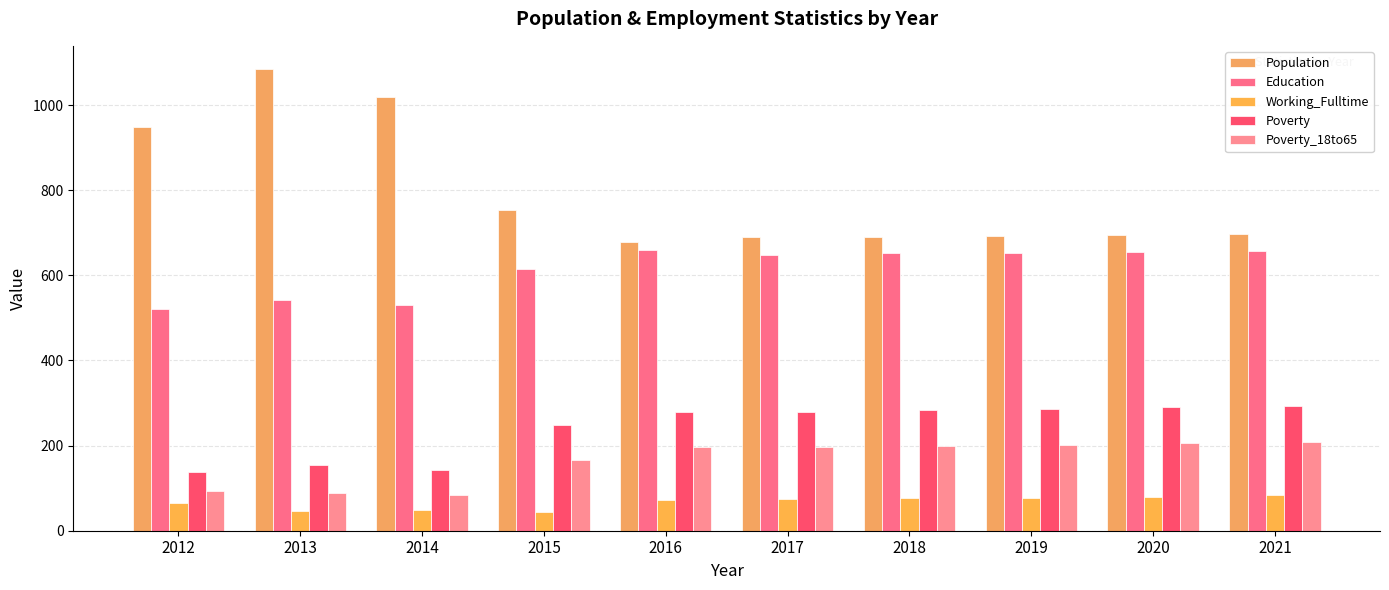

The value of Working_Fulltime at 2013 is 47. True or false?

True